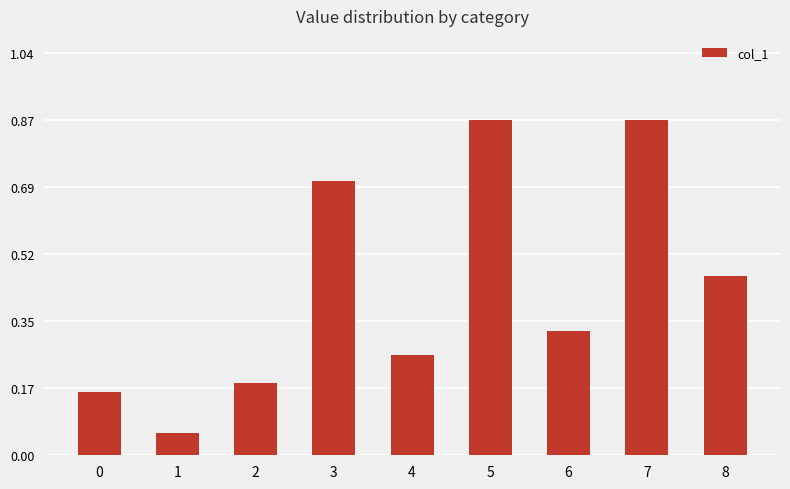

What is the change in value from 7 to 8?

-0.4